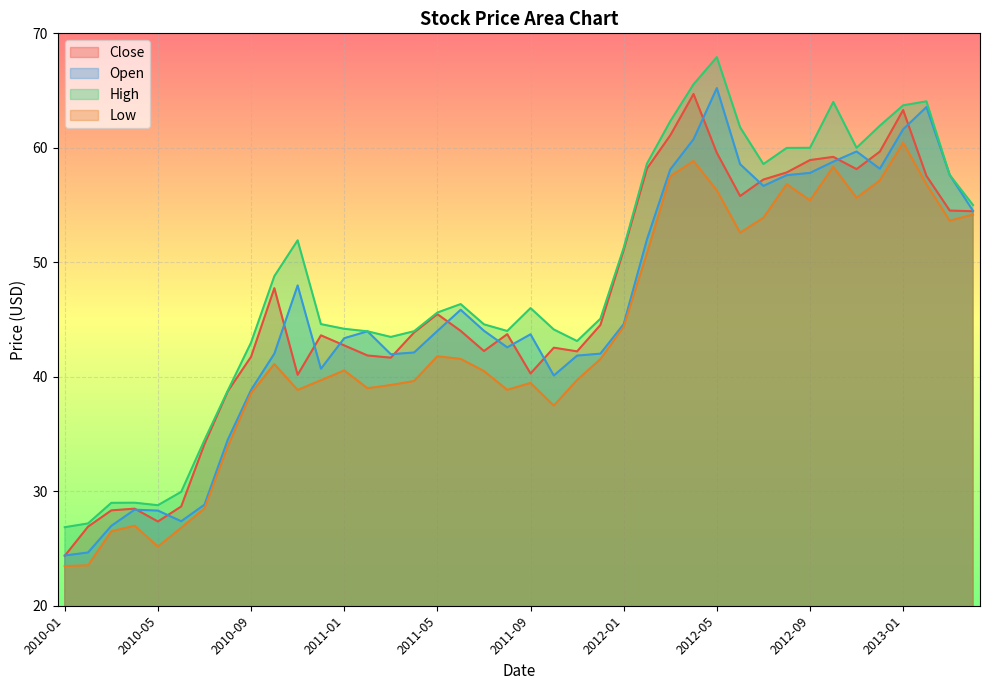

The value of High at 2011-11 is 24.1. True or false?

False